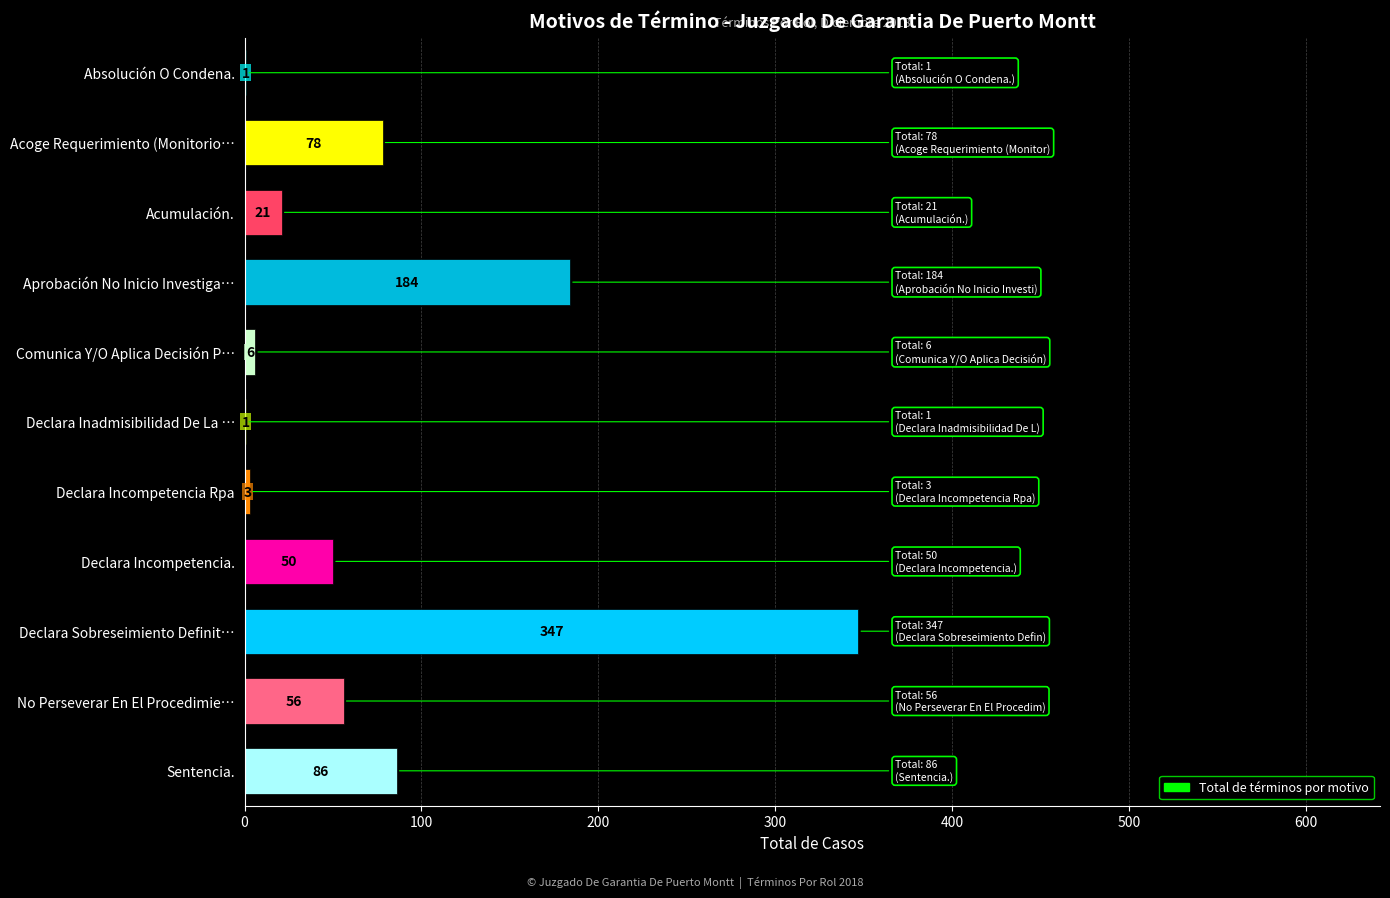

What is the sum of all values?

833